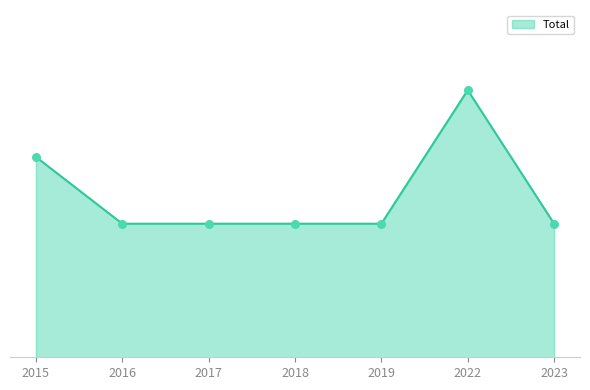

Between 2015 and 2017, which is larger?

2015